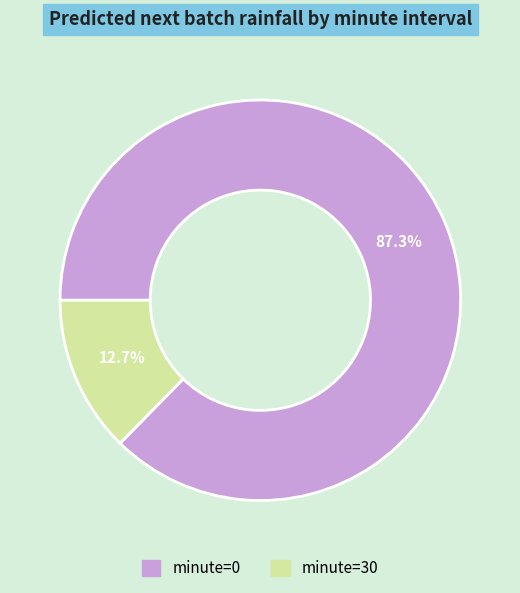

How many slices are in this pie chart?

2